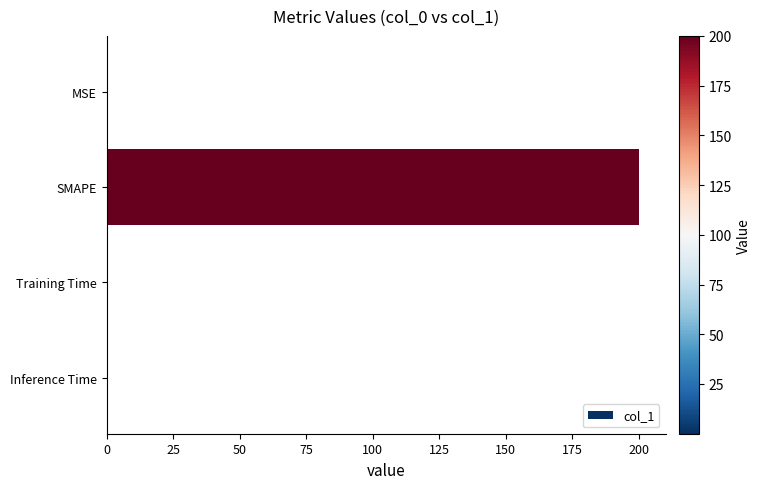

Is it true that the value at Training Time is 0.0?

True